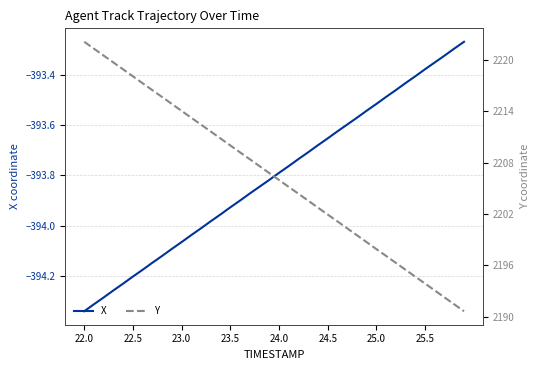

True or false: Y has more than 0 interior local peaks.

False